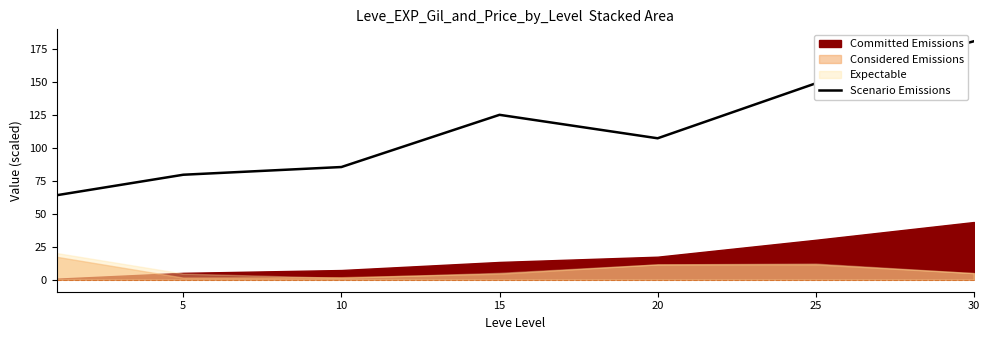

Between 15 and 30, which is larger?

30